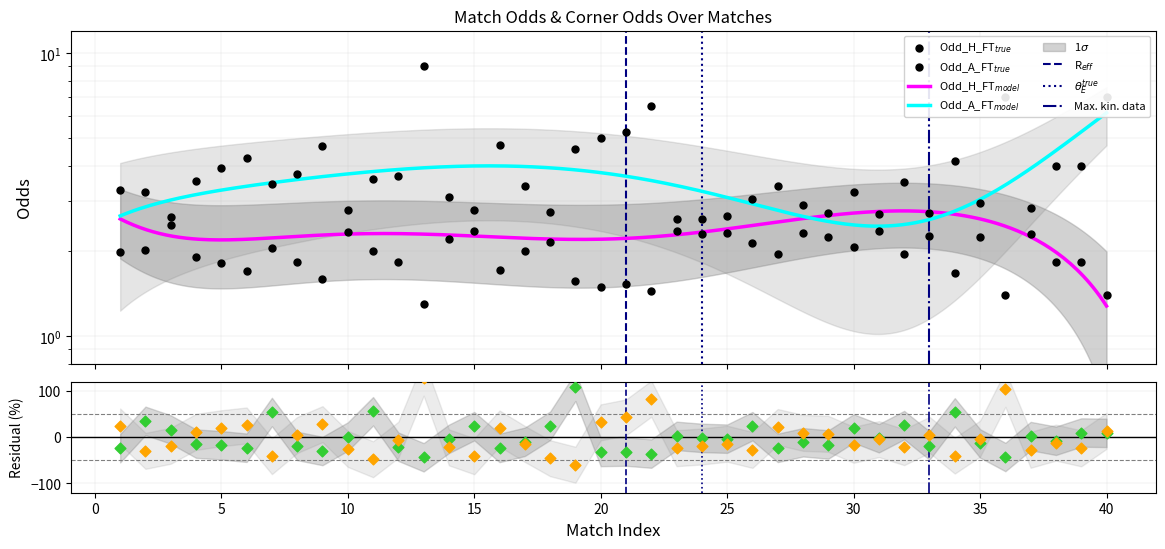

At how many categories does at least one series exceed 3?

27